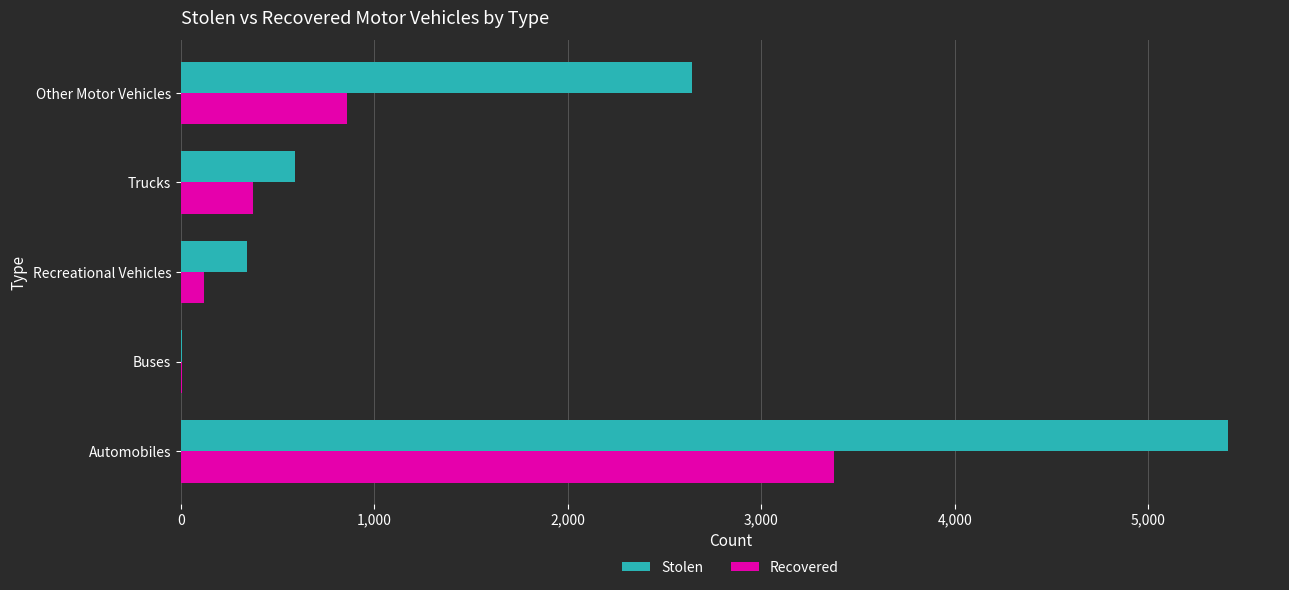

Which series has the largest total across all categories?

Stolen